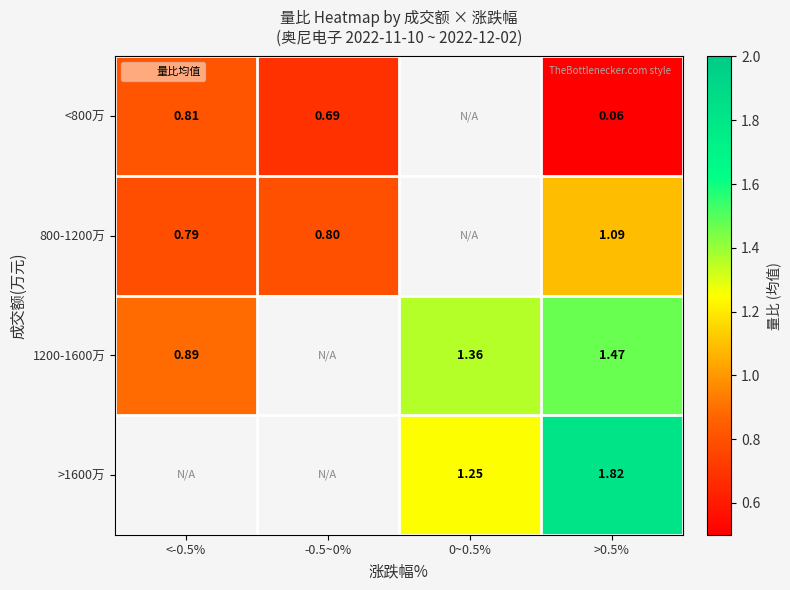

The <800万 series shows 0.3 at <-0.5%. True or false?

False